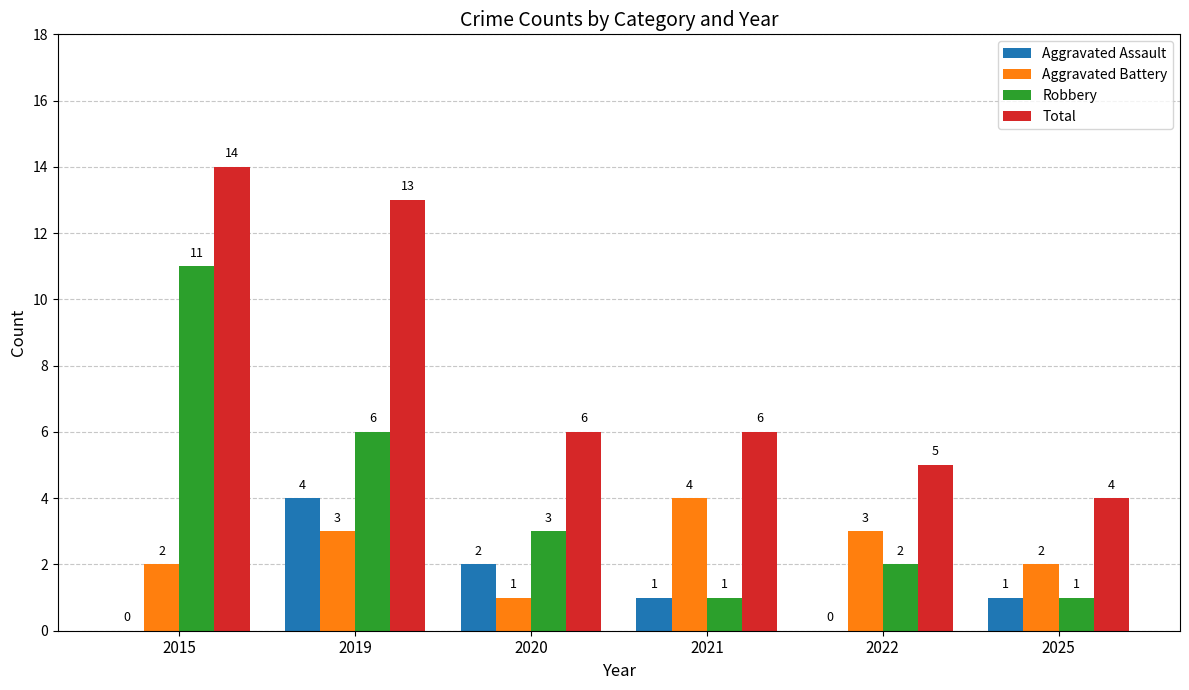

What is the total value across all series at 2019?

26